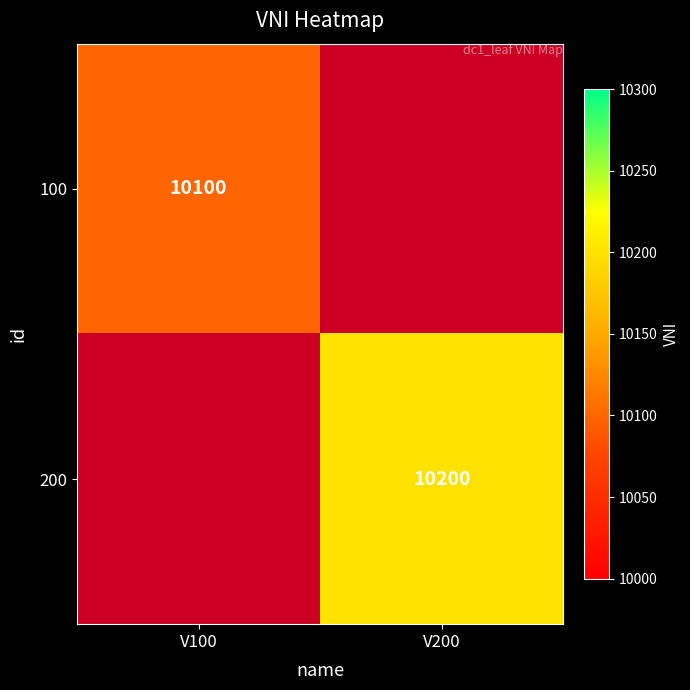

Which label corresponds to the smallest value in the chart?

V100